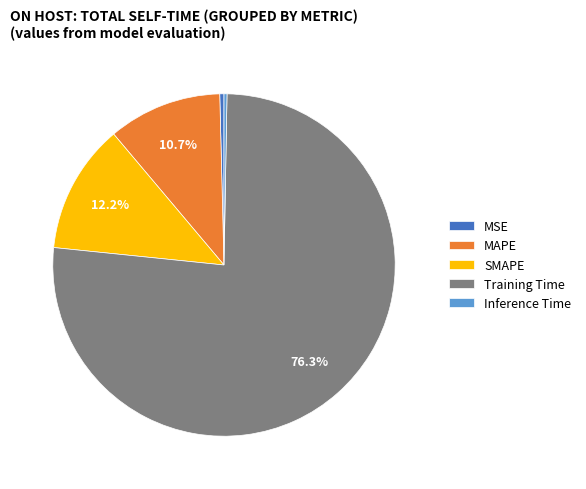

What percentage is the SMAPE slice, to the nearest percent?

12%